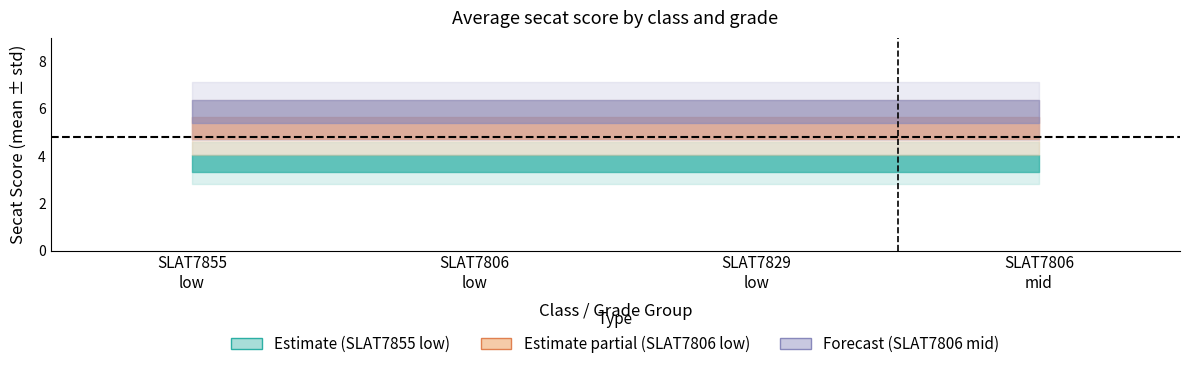

What is the average value of the SLAT7855_low_secat series?

4